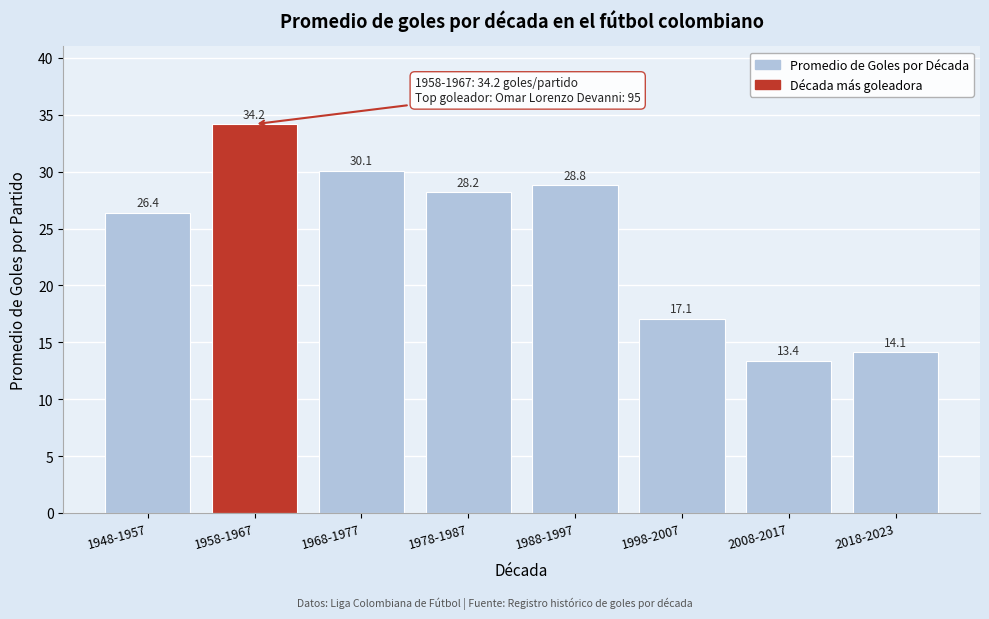

Reading left to right, transcribe all the data shown in this chart.

26.4	34.2	30.1	28.2	28.8	17.1	13.4	14.1